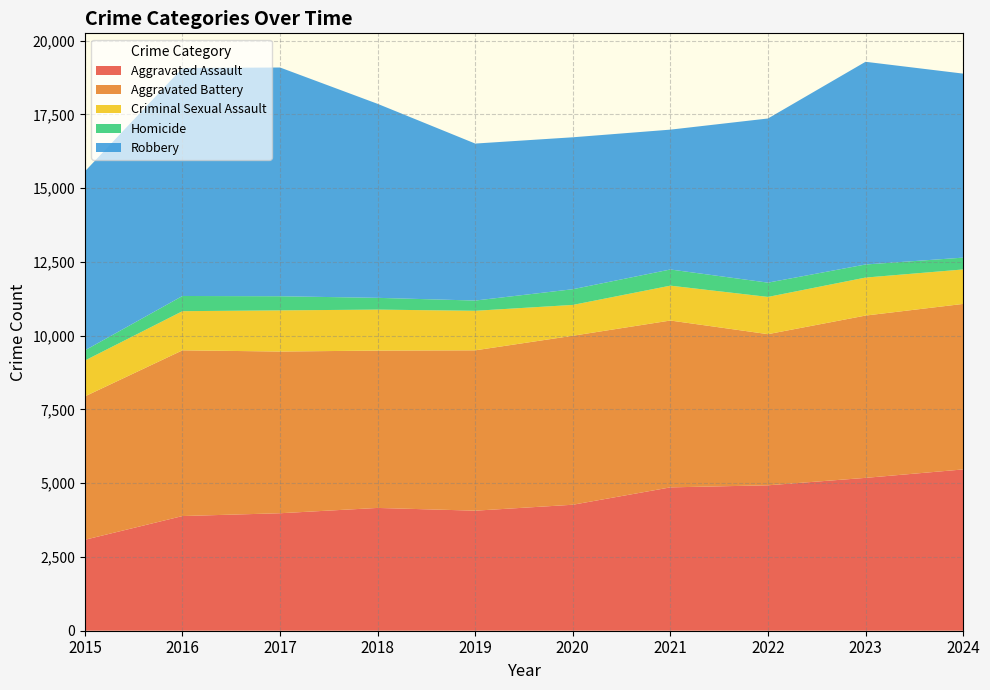

Reading left to right, extract all data points from this chart.

Aggravated Assault: 3083	3887	3982	4162	4069	4270	4859	4929	5181	5467
Aggravated Battery: 4860	5617	5481	5333	5435	5728	5655	5123	5501	5610
Criminal Sexual Assault: 1215	1327	1395	1389	1340	1045	1182	1262	1288	1168
Homicide: 345	515	479	399	347	532	548	484	443	401
Robbery: 6066	7727	7753	6575	5321	5150	4740	5564	6871	6237